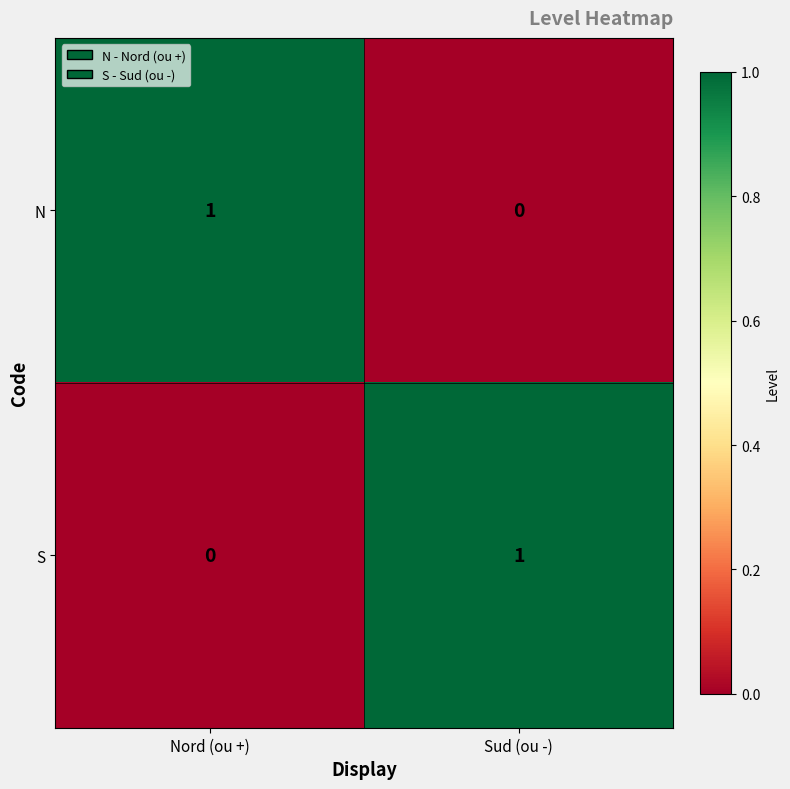

At which label does N reach its peak?

Nord (ou +)